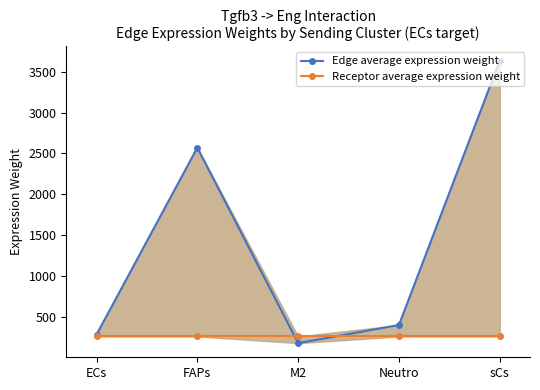

Reading left to right, what are all the values shown in this chart?

Edge average expression weight: 282.2	2570.3	177.4	399.4	3636.5
Receptor average expression weight: 259.3	259.3	259.3	259.3	259.3